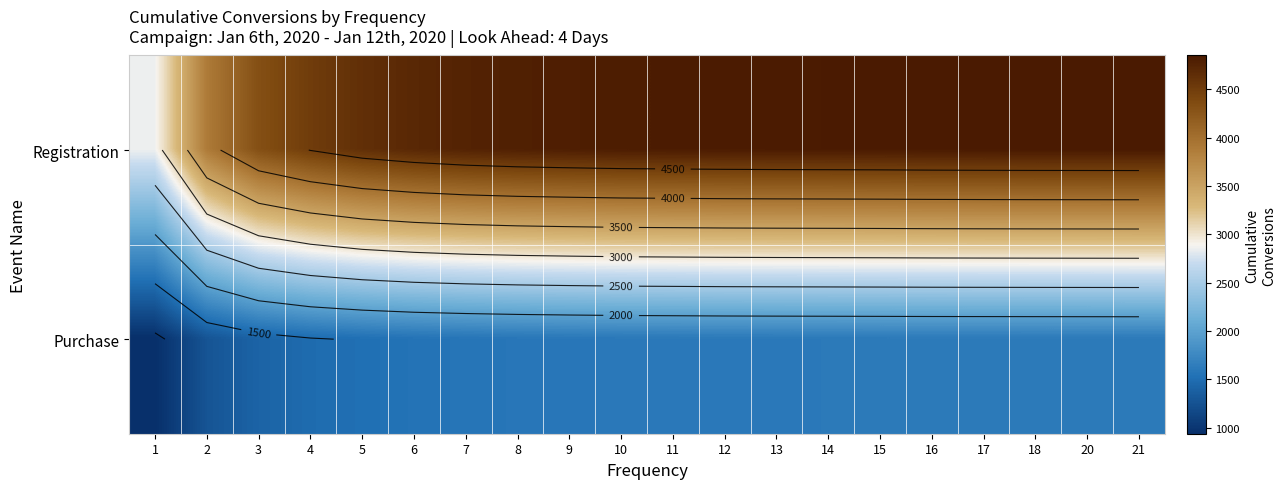

At how many categories does at least one series exceed 1470?

20